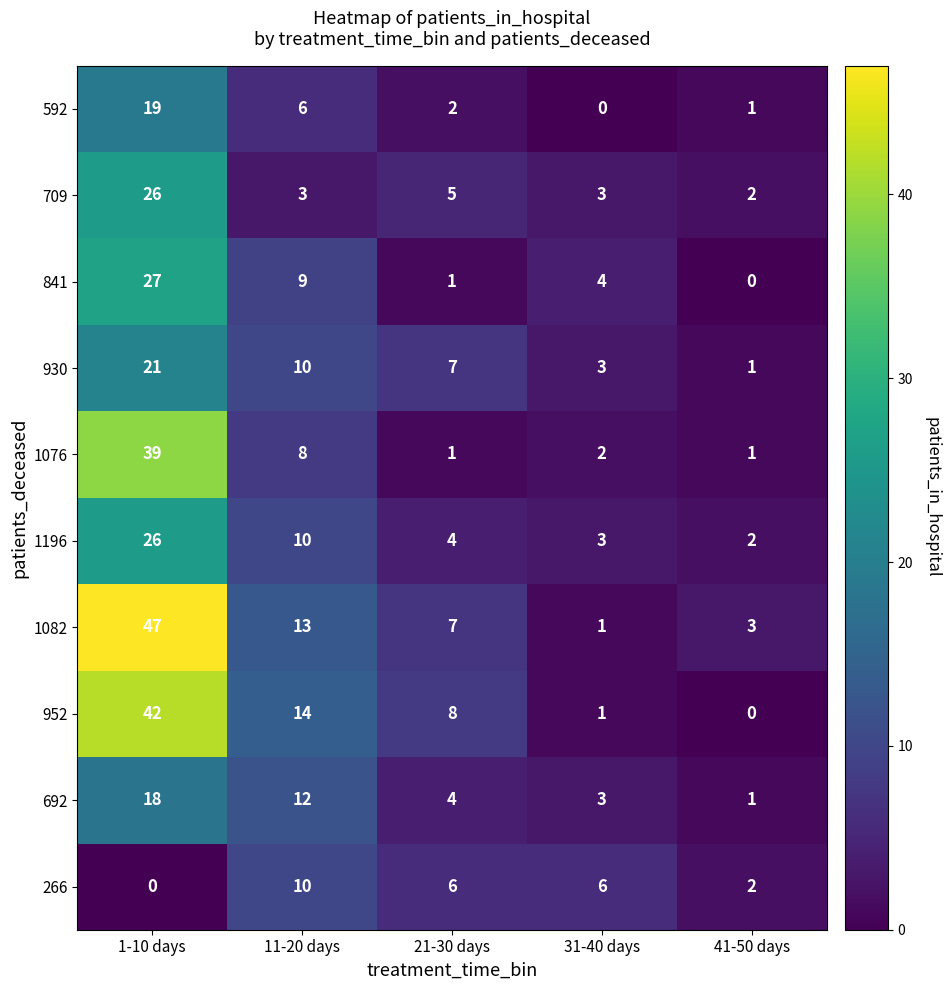

What is the difference between the maximum and minimum values in the 1196 series?

24